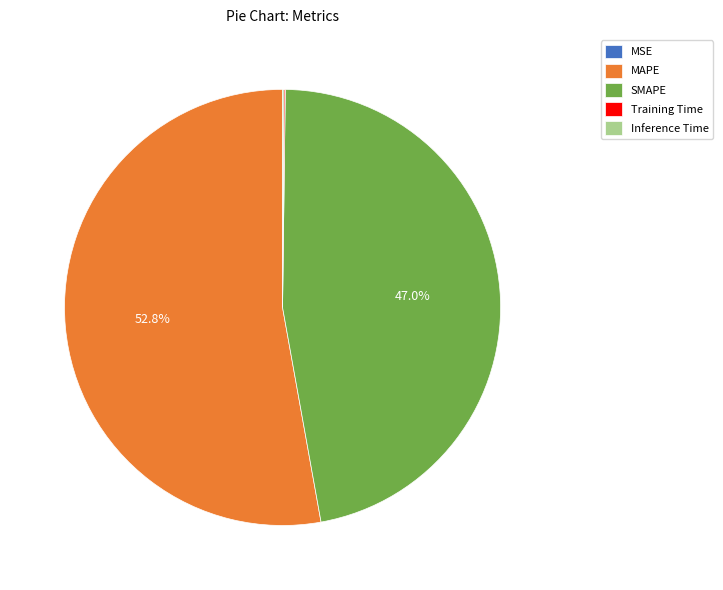

To the nearest percent, what is the difference between the largest and smallest slice percentages?

53%